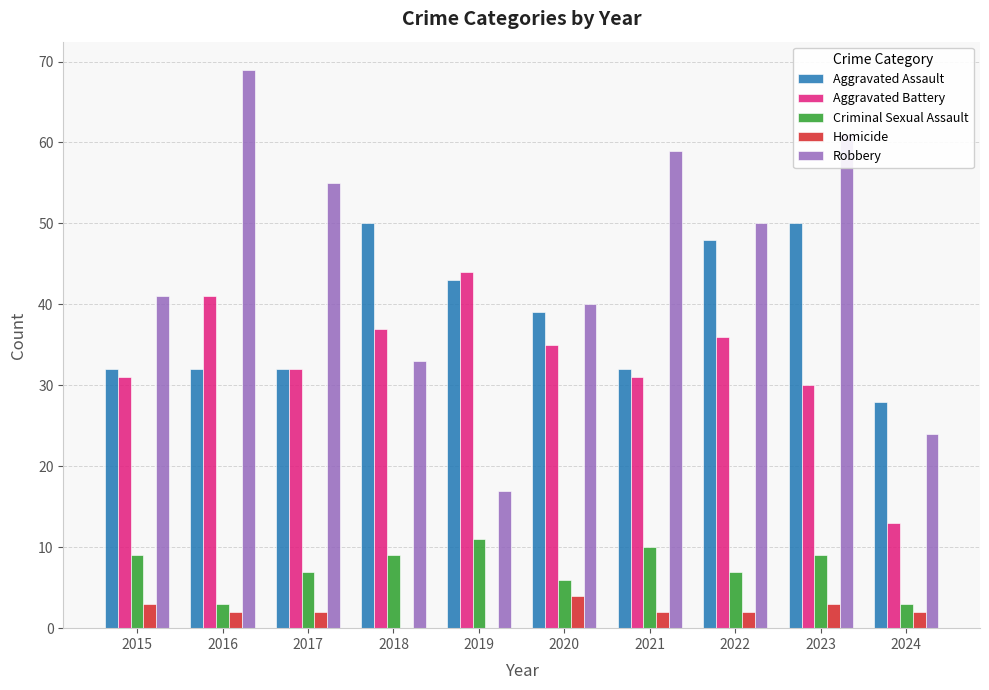

Which series has the largest range (max minus min)?

Robbery